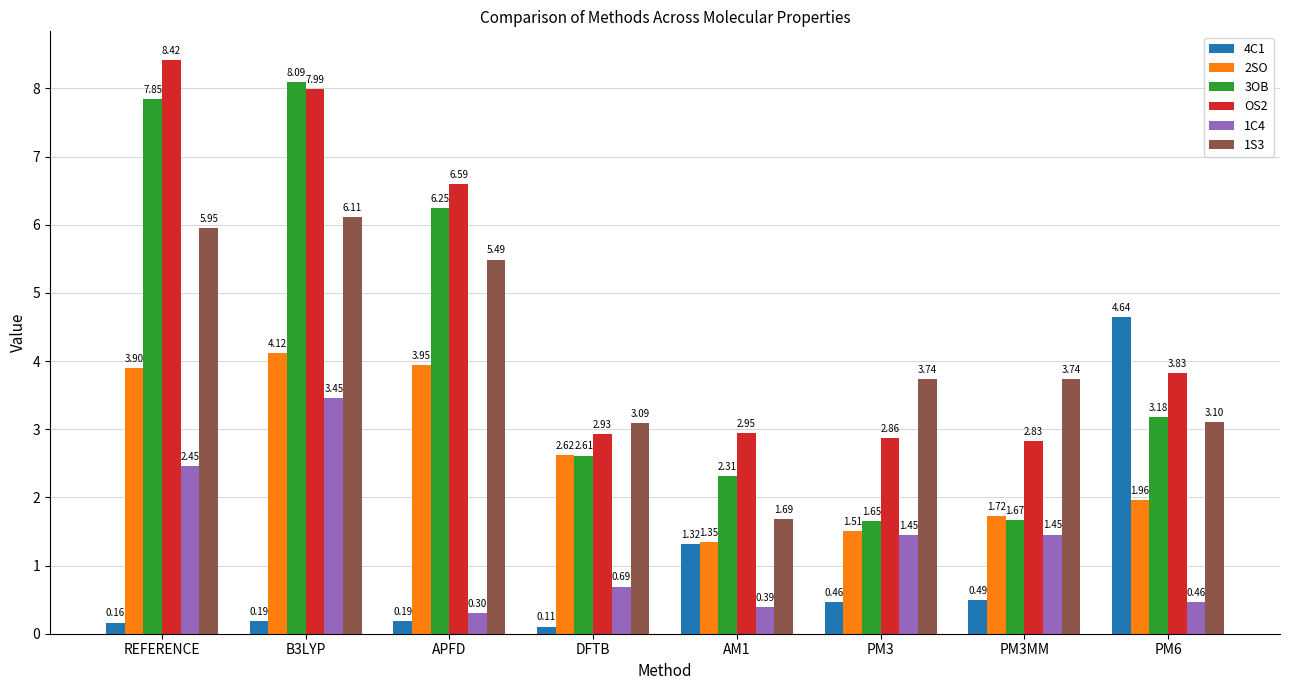

What is the total value across all series at PM3MM?

11.9